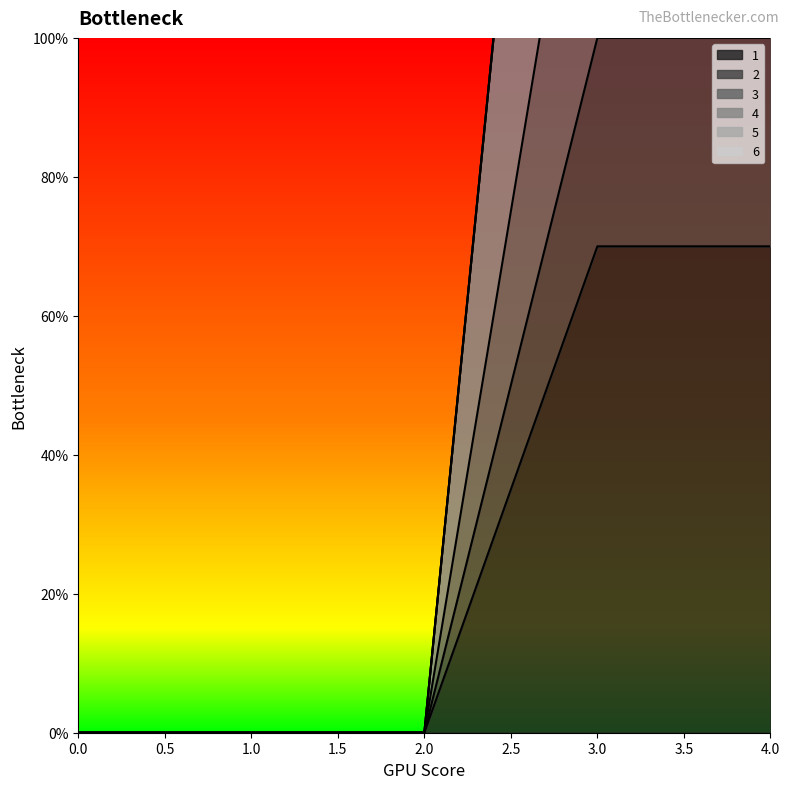

Is the value of 2 at 3 greater than the value of 1 at 3?

Yes